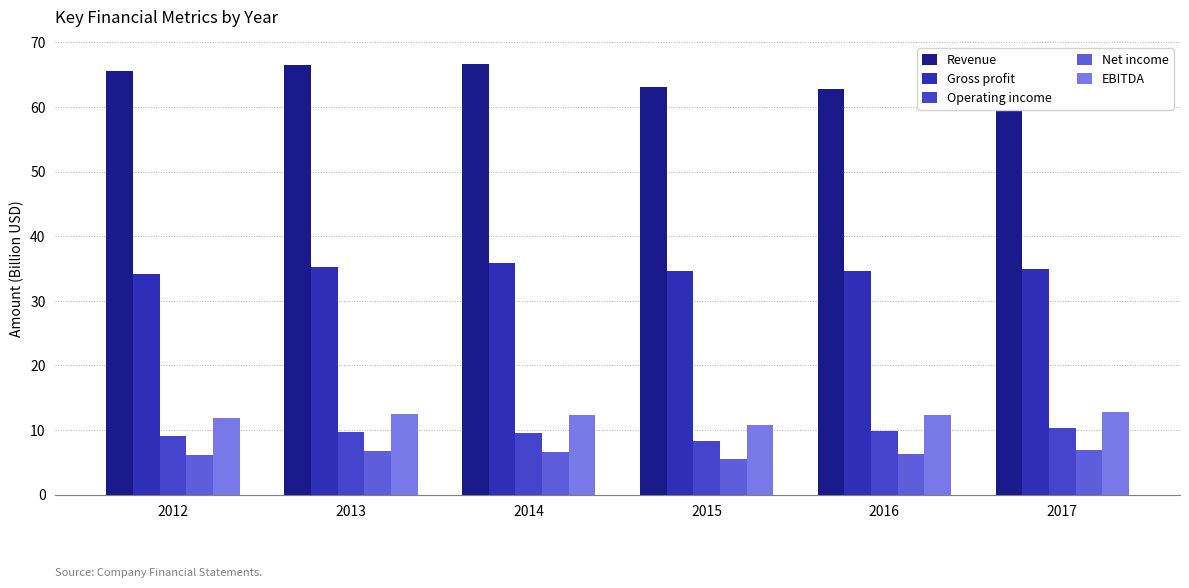

Reading right to left, extract all data points from this chart.

Revenue: 2017=63.5	2016=62.8	2015=63.1	2014=66.7	2013=66.4	2012=65.5
Gross profit: 2017=34.9	2016=34.6	2015=34.7	2014=35.8	2013=35.2	2012=34.2
Operating income: 2017=10.3	2016=9.8	2015=8.4	2014=9.6	2013=9.7	2012=9.1
Net income: 2017=7.0	2016=6.3	2015=5.5	2014=6.5	2013=6.7	2012=6.2
EBITDA: 2017=12.8	2016=12.3	2015=10.8	2014=12.3	2013=12.5	2012=11.9